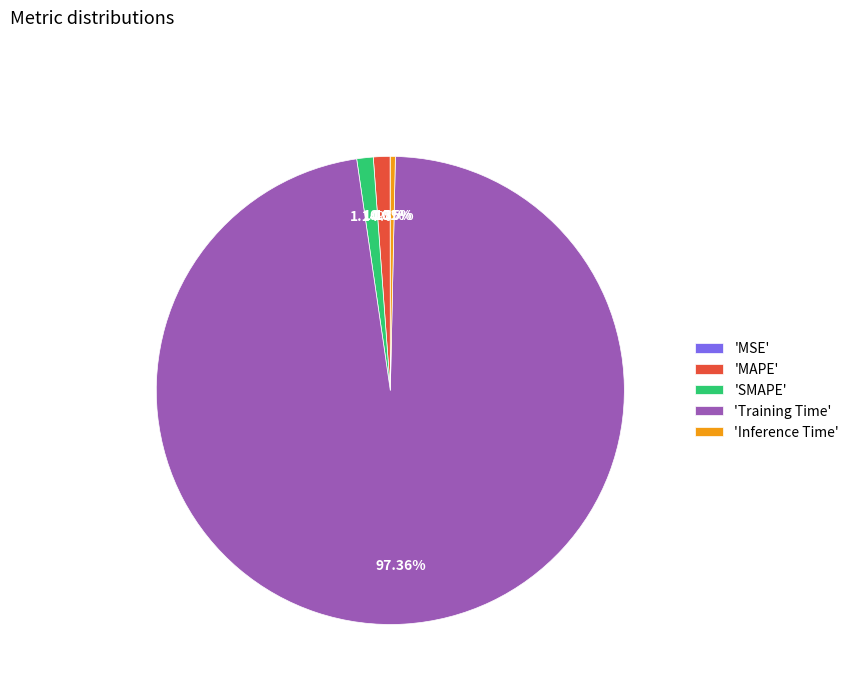

Is the sum of 'SMAPE' and 'Training Time' greater than half?

Yes